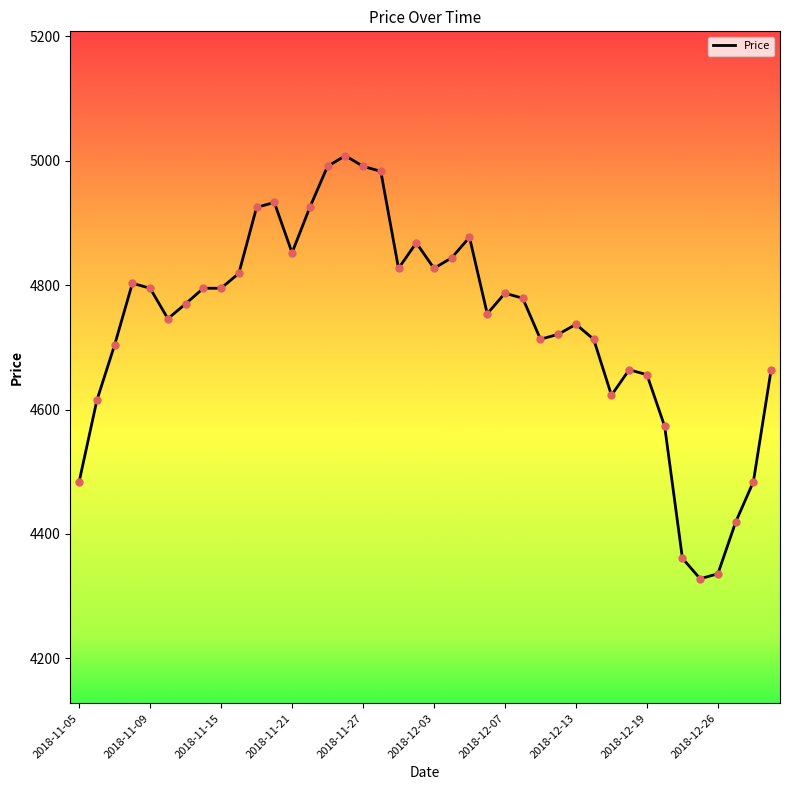

What is the smallest value displayed?

4328